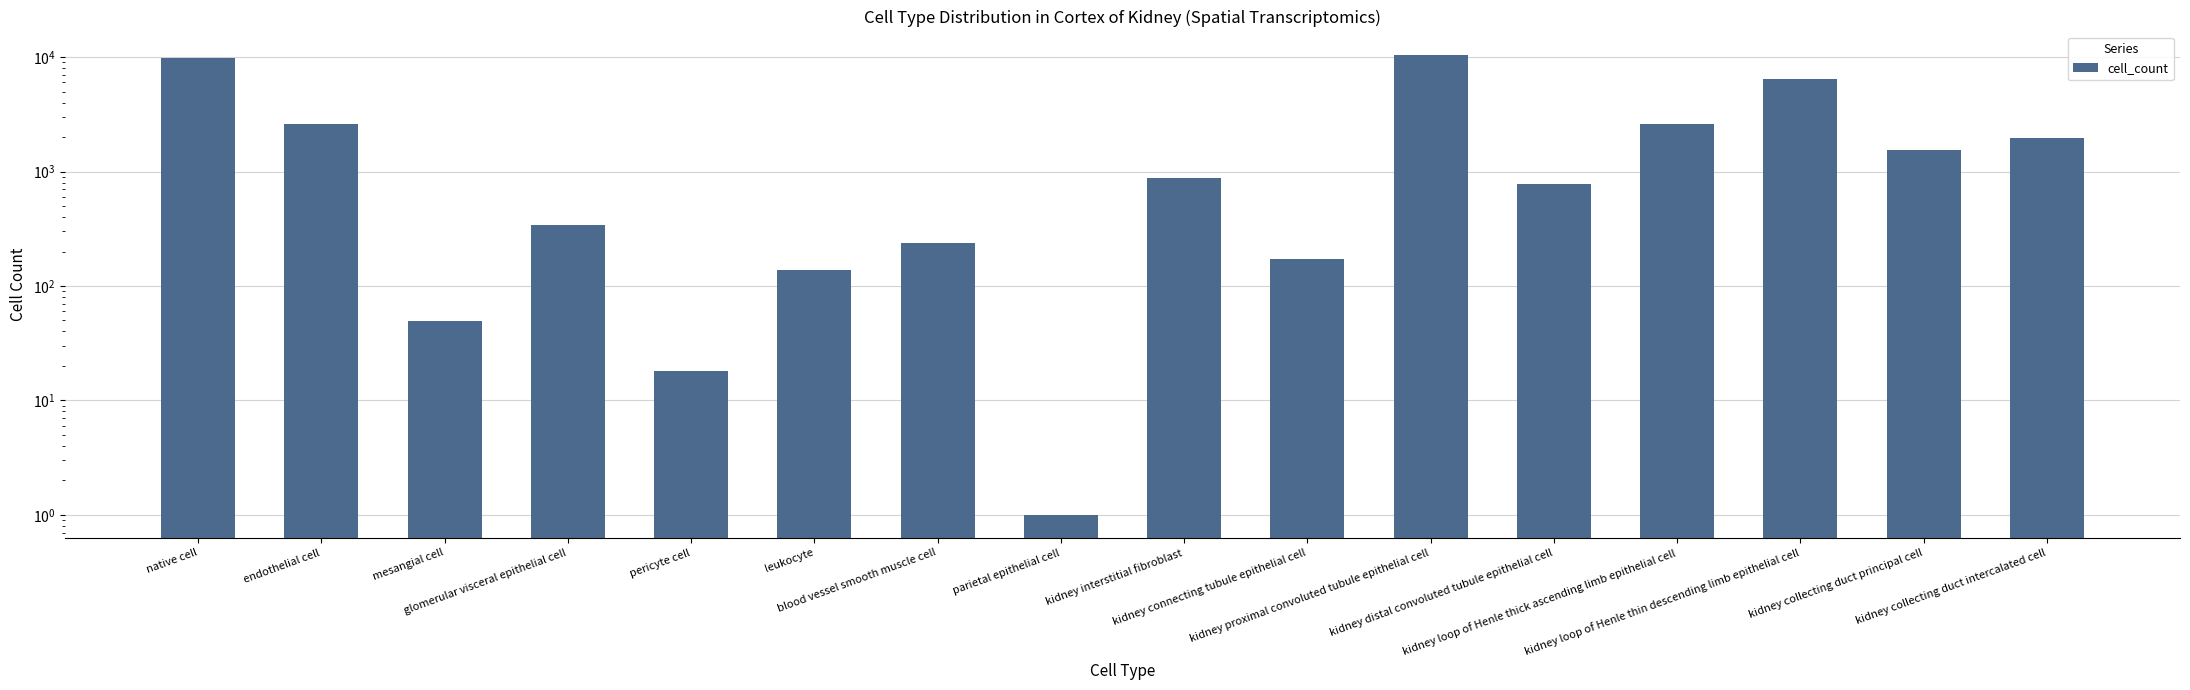

List the labels in order of value, largest first.

kidney proximal convoluted tubule epithelial cell, native cell, kidney loop of Henle thin descending limb epithelial cell, kidney loop of Henle thick ascending limb epithelial cell, endothelial cell, kidney collecting duct intercalated cell, kidney collecting duct principal cell, kidney interstitial fibroblast, kidney distal convoluted tubule epithelial cell, glomerular visceral epithelial cell, blood vessel smooth muscle cell, kidney connecting tubule epithelial cell, leukocyte, mesangial cell, pericyte cell, parietal epithelial cell